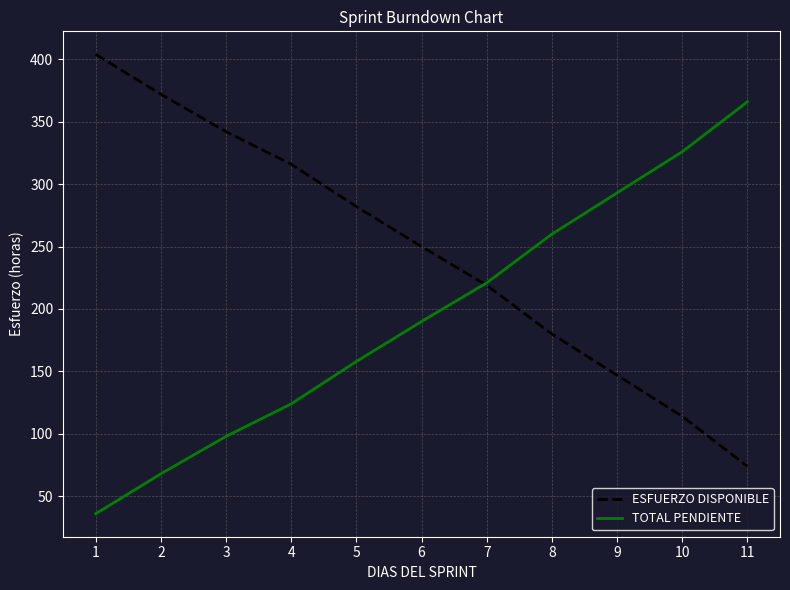

At which label is ESFUERZO DISPONIBLE closest to 239?

6